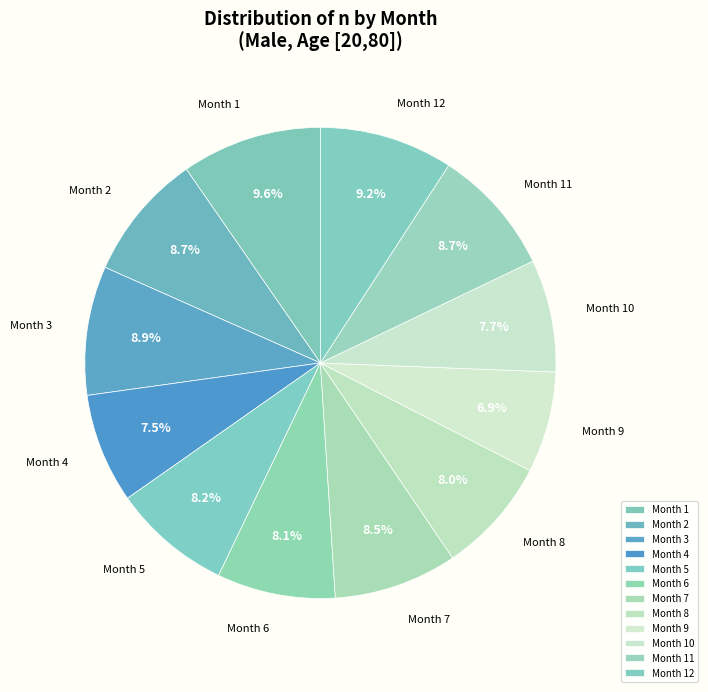

To the nearest percent, what is the difference between the largest and smallest slice percentages?

3%